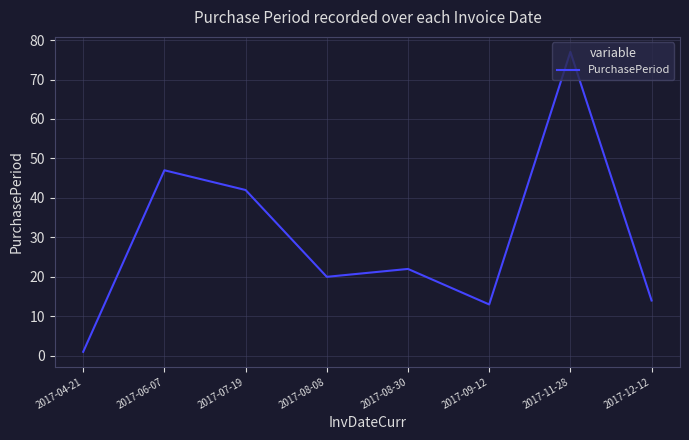

The value at 2017-07-19 is 42. True or false?

True